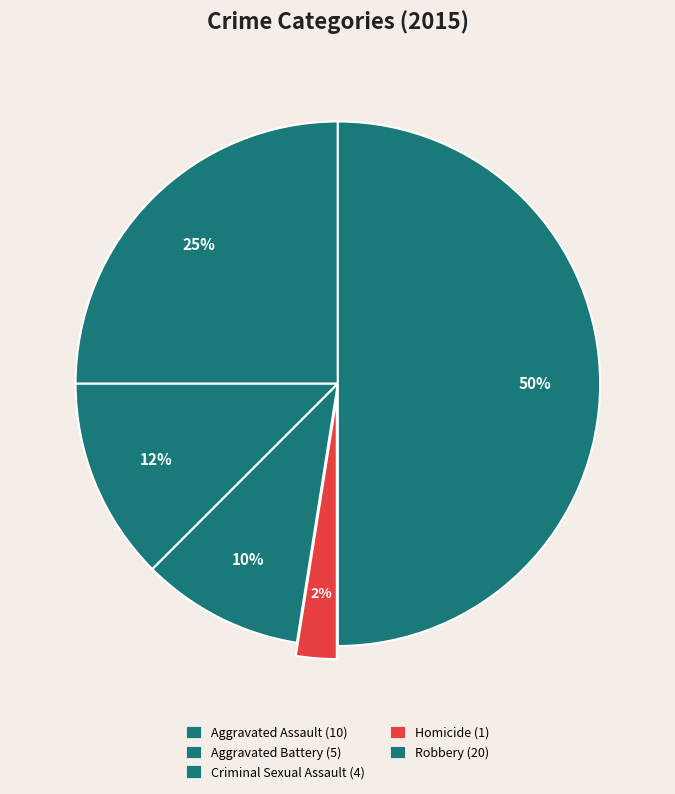

How many slices are in this pie chart?

5